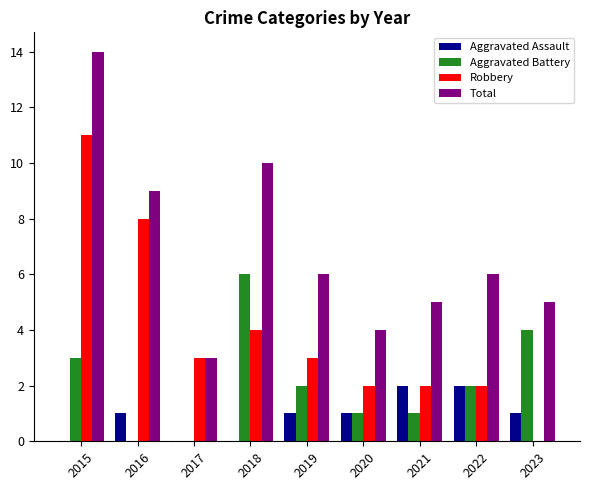

How many distinct data groups are displayed?

4